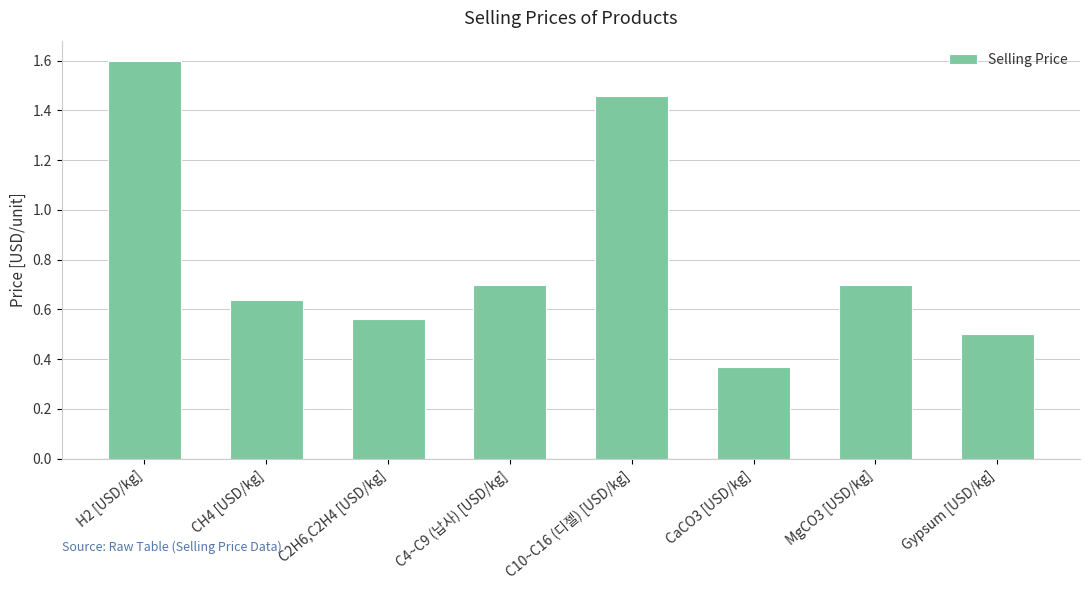

Which label corresponds to the largest value in the chart?

H2 [USD/kg]